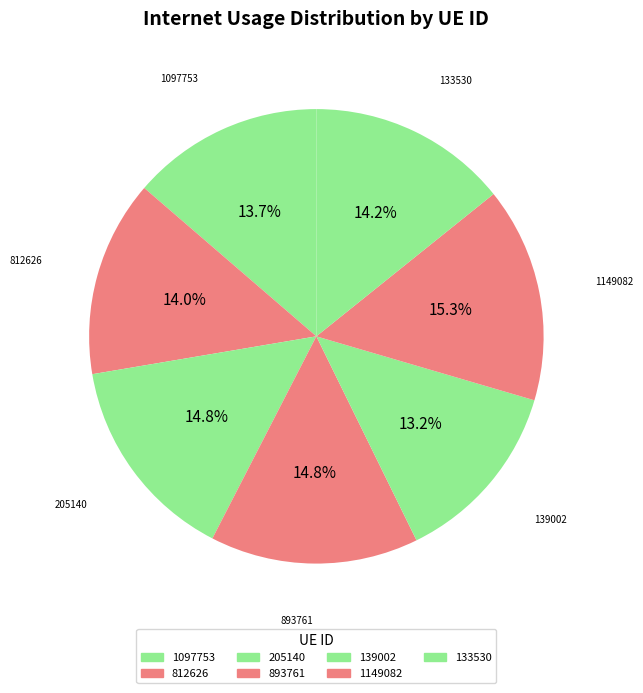

How many slices are in this pie chart?

7